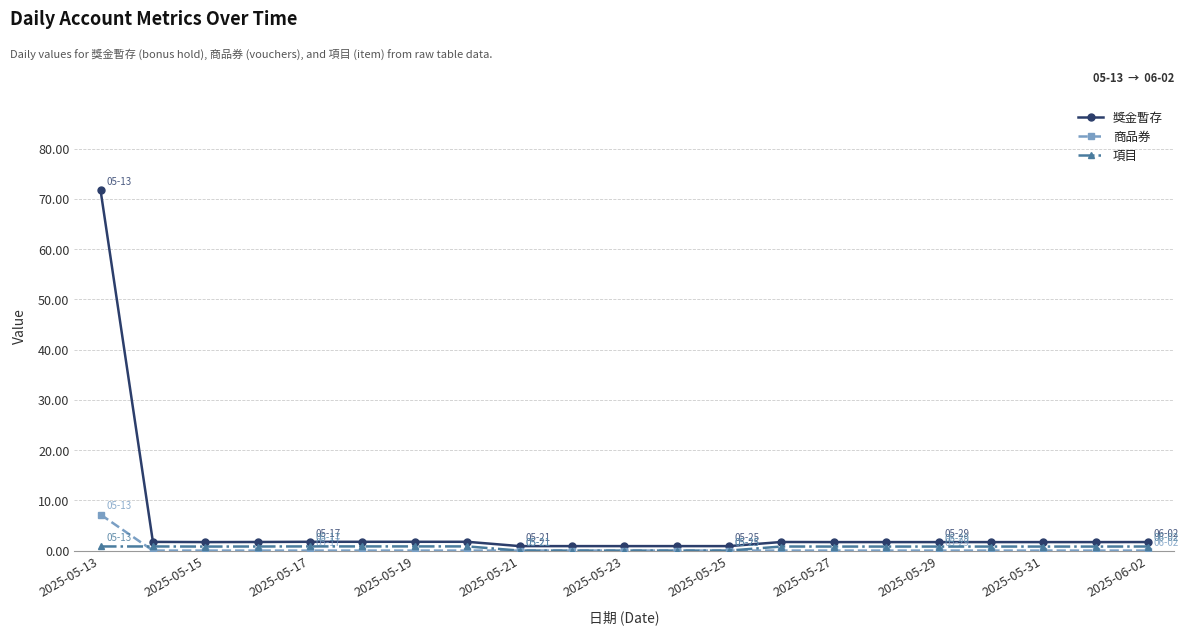

Which series has the largest total across all categories?

獎金暫存